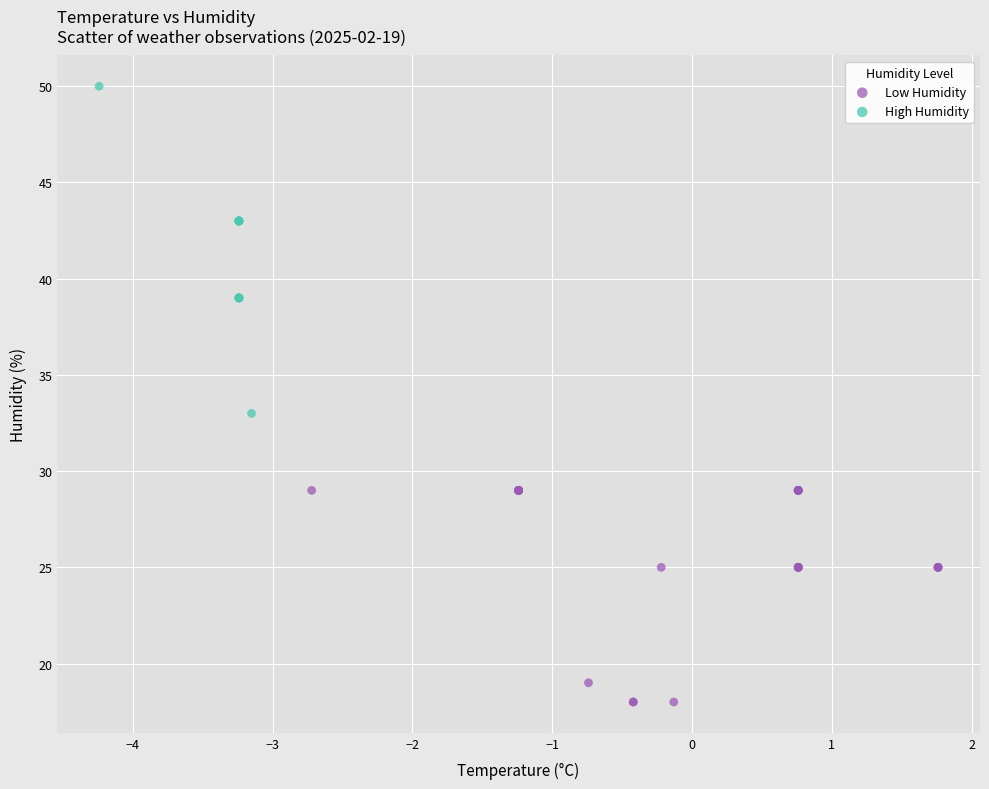

Which series contains the highest Y value?

High Humidity